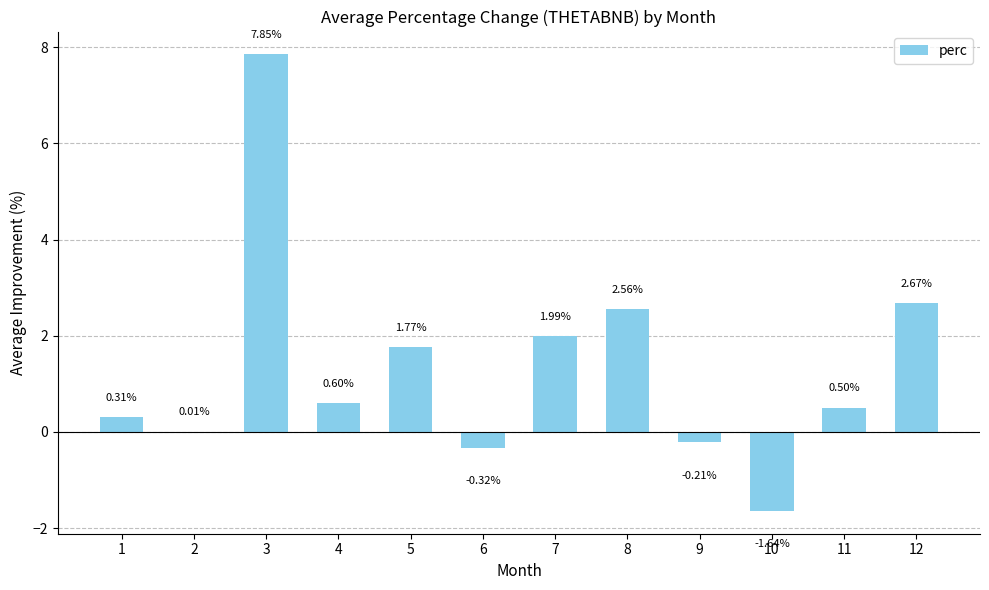

What is the sum of all values?

16.1